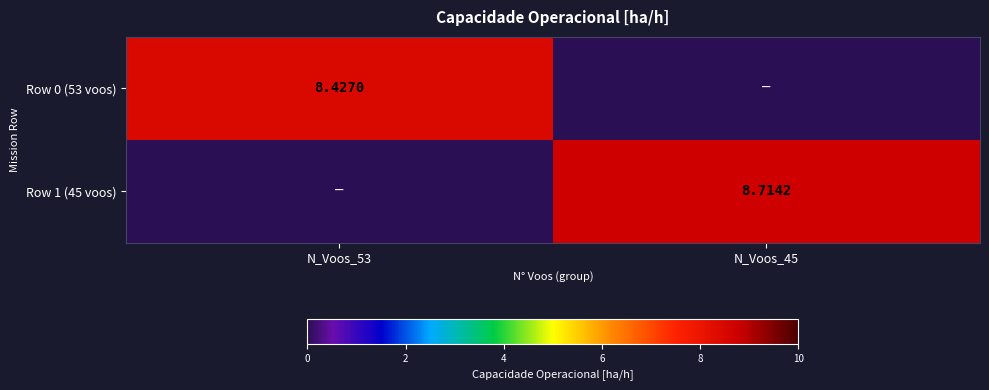

Is the value of Row 1 (45 voos) at N_Voos_45 greater than the value of Row 0 (53 voos) at N_Voos_53?

Yes